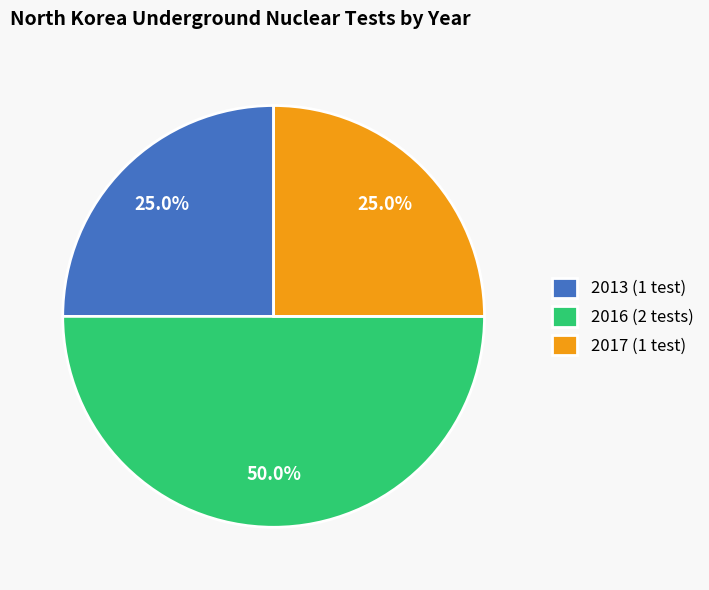

Does 2013 (1 test) account for over 50% of the chart?

No